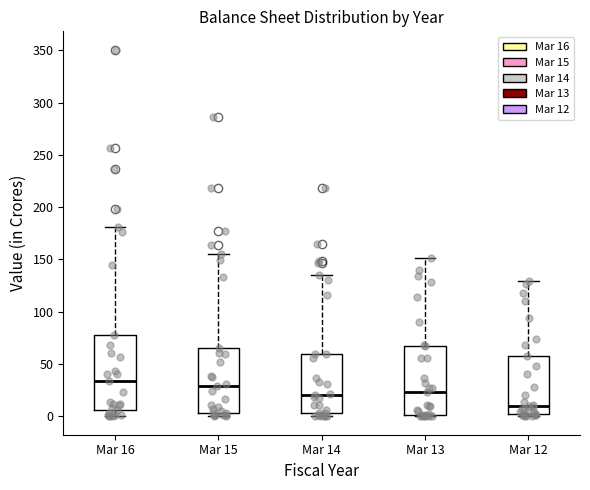

Which box has the highest median line?

Mar 16